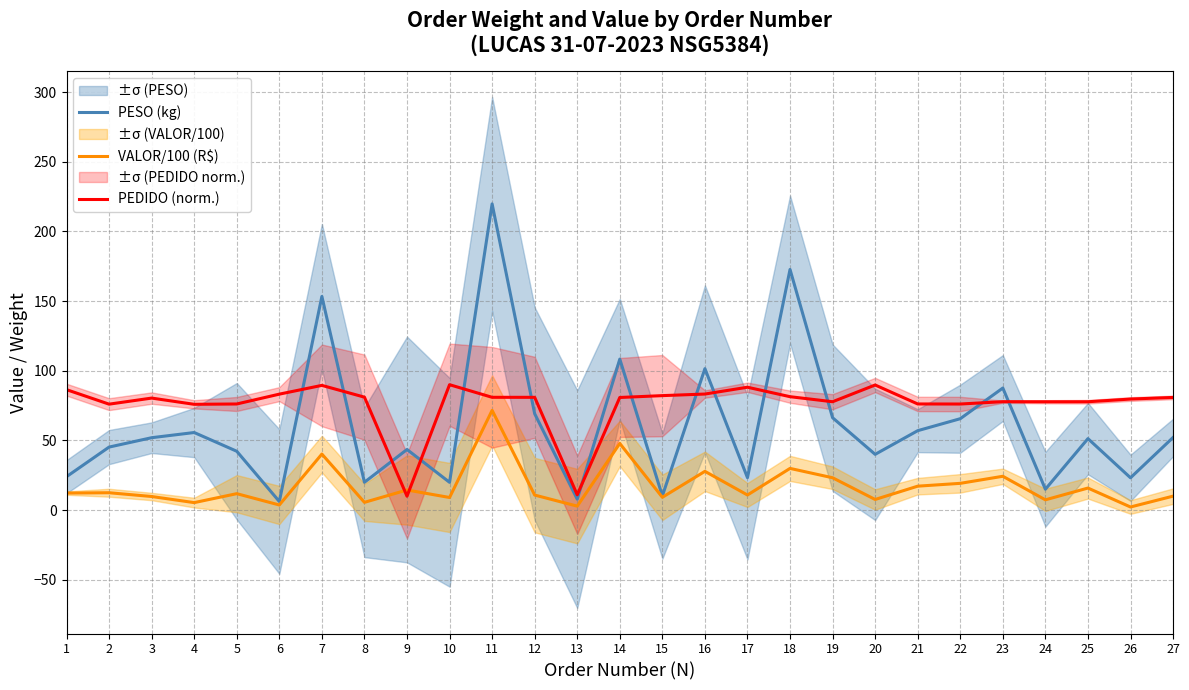

The value of PESO (kg) at 4 is 18.0. True or false?

False